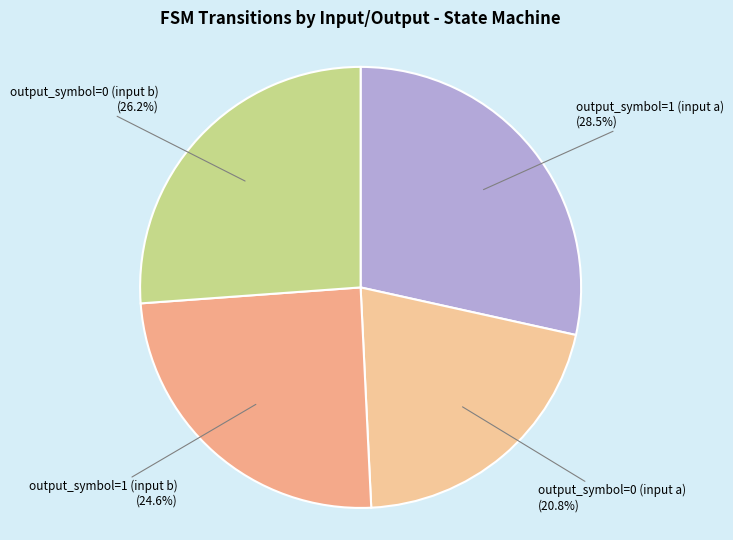

Does output_symbol=0 (input b) represent more than half of the total?

No